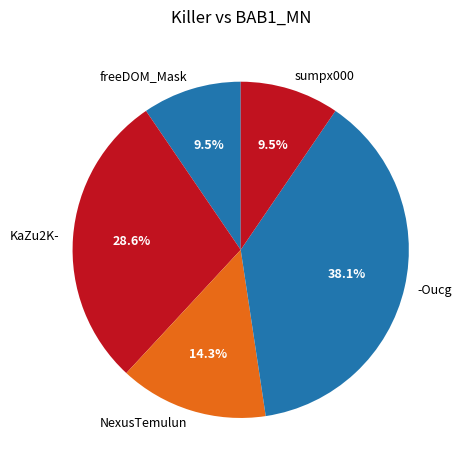

What percentage do NexusTemulun and freeDOM_Mask together represent?

23.8%